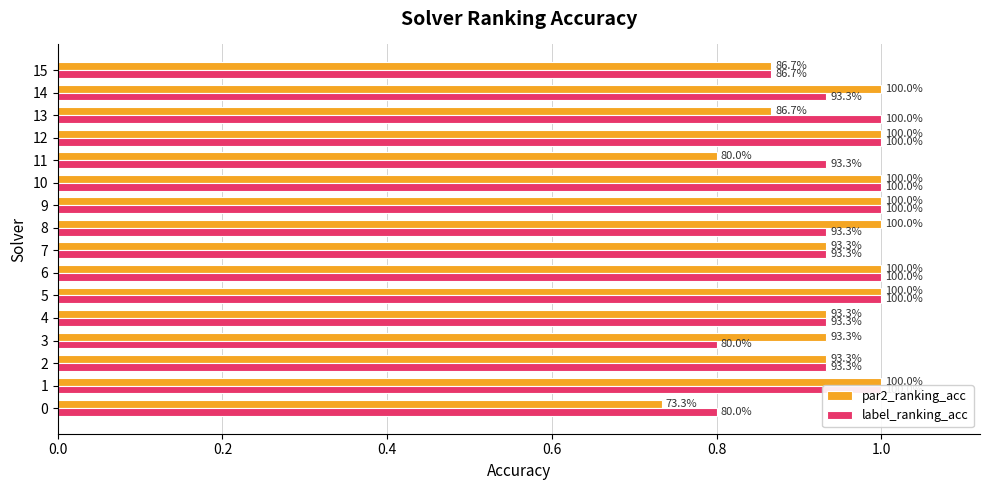

Does the chart contain stacked bars?

No